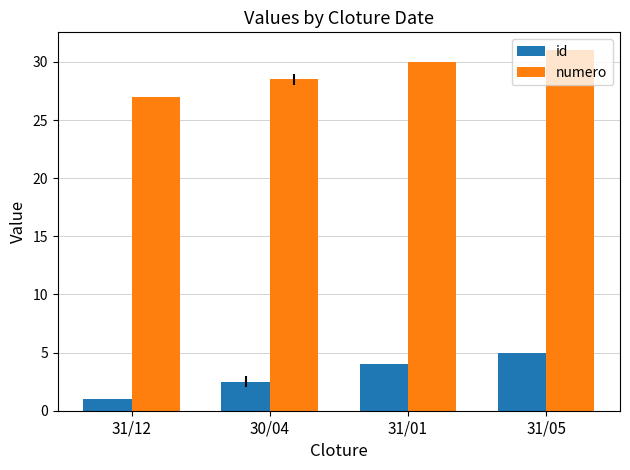

What is the total value across all series at 31/01?

34.0